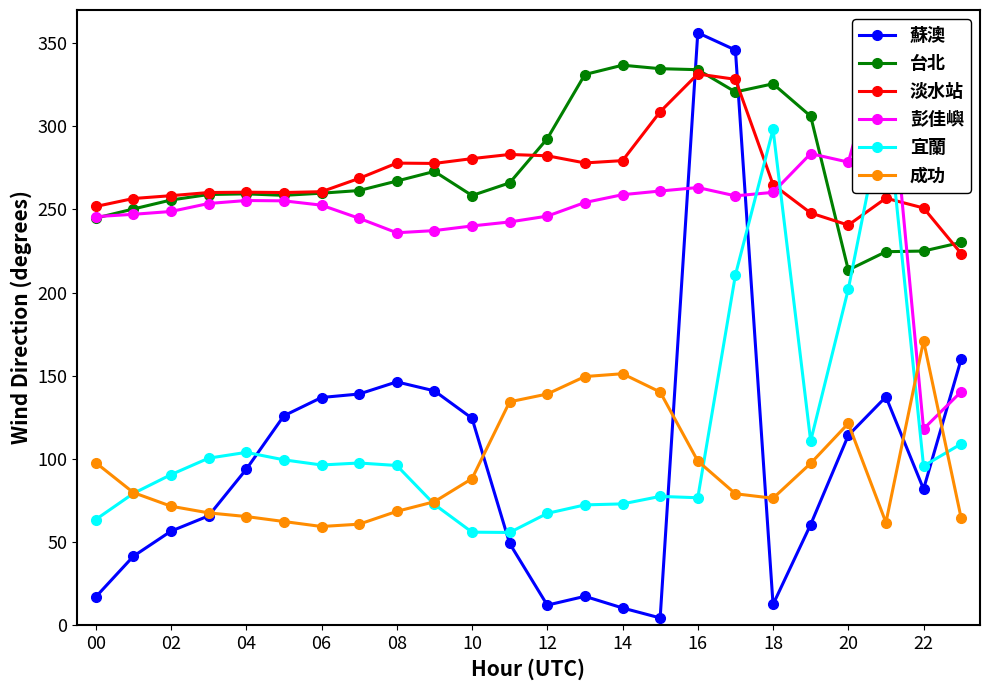

Where does the 蘇澳 series first go above 93?

04